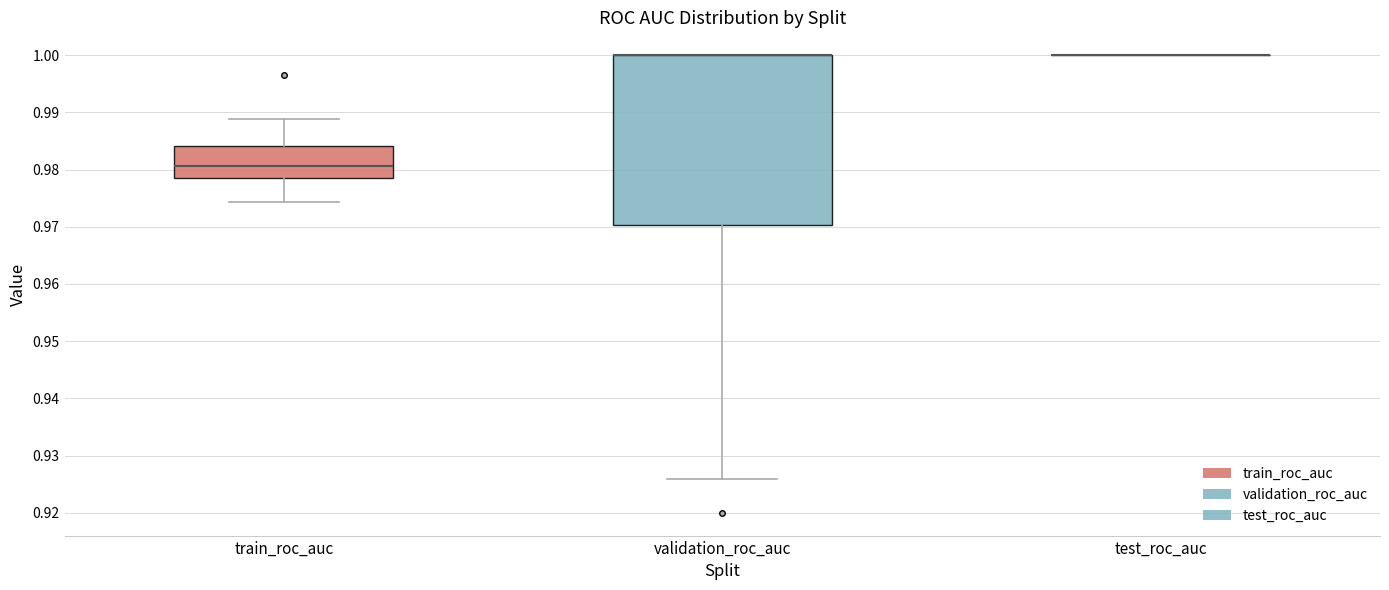

Where does the lower whisker of the box for train_roc_auc end on the y-axis? The values are not printed on the chart, so give them approximately, as read against the axis.

0.974